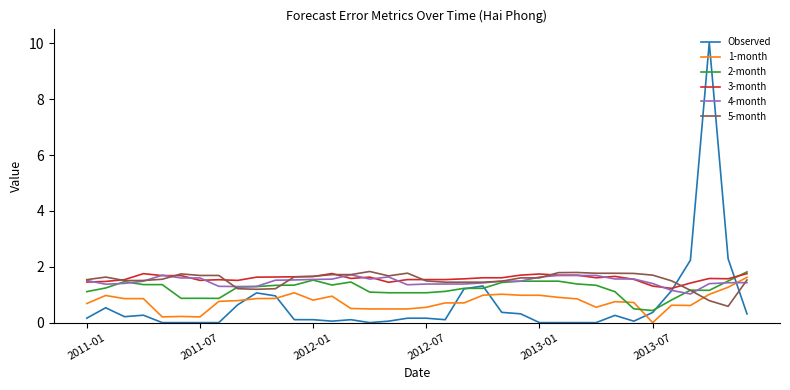

Which series has the widest spread of values?

Observed